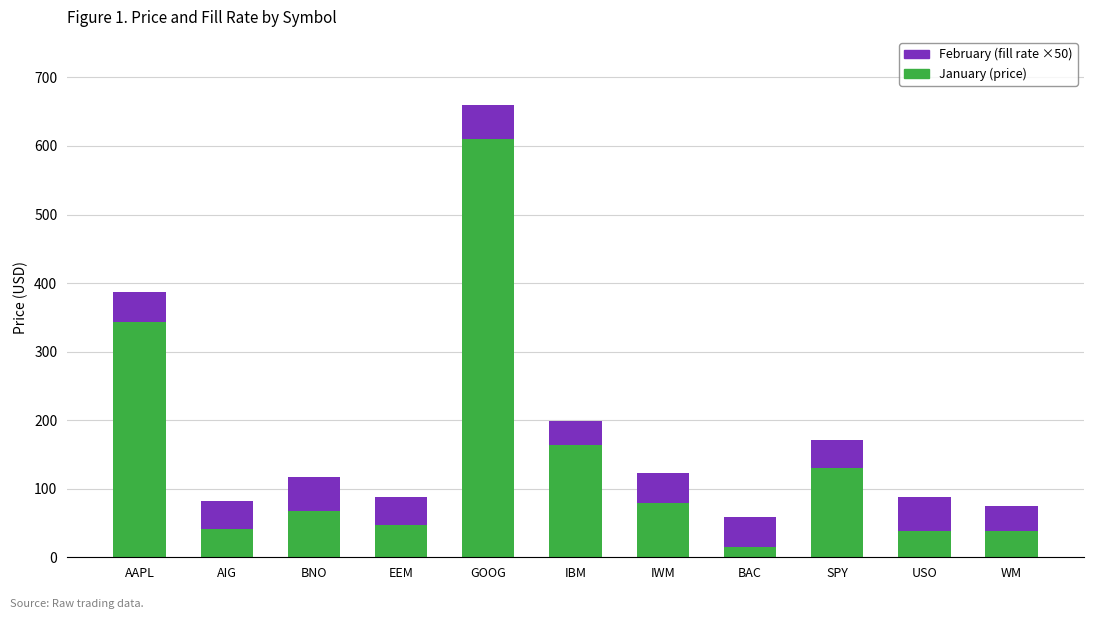

At which category is the sum across all series the highest?

GOOG